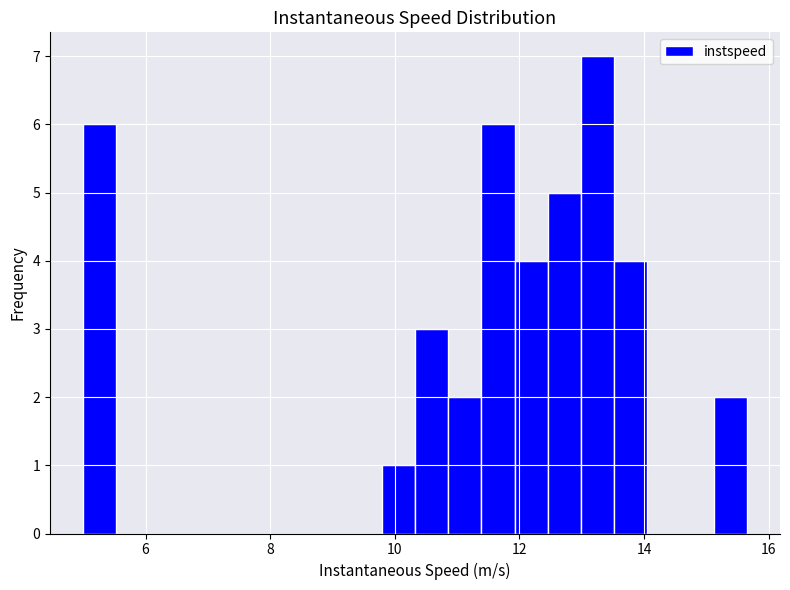

Read against the x-axis, roughly where is the centre of the tallest bar?

13.2